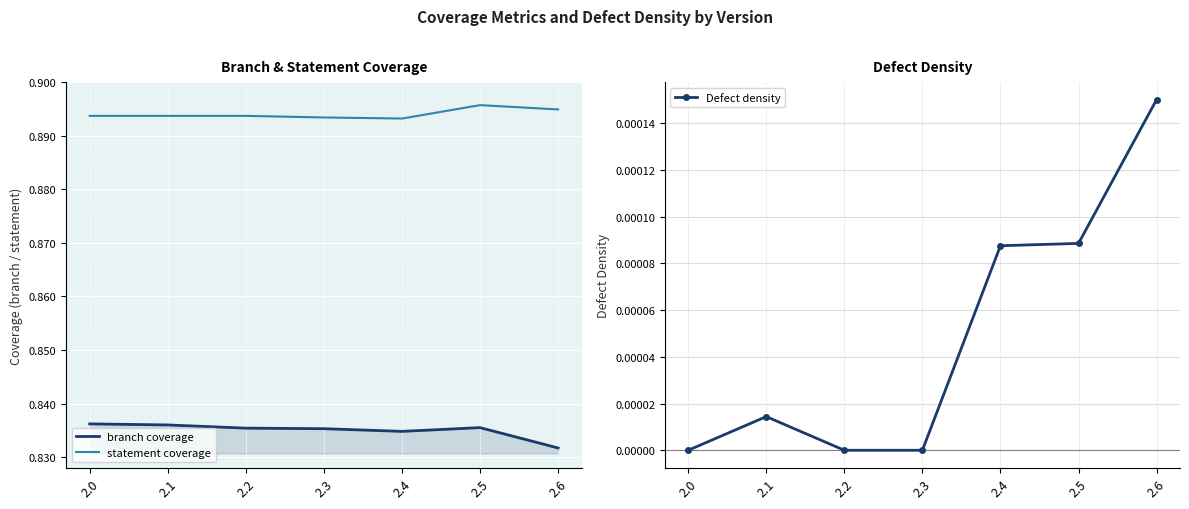

What is the sum of the statement coverage values at 2.2 and 2.5?

1.8